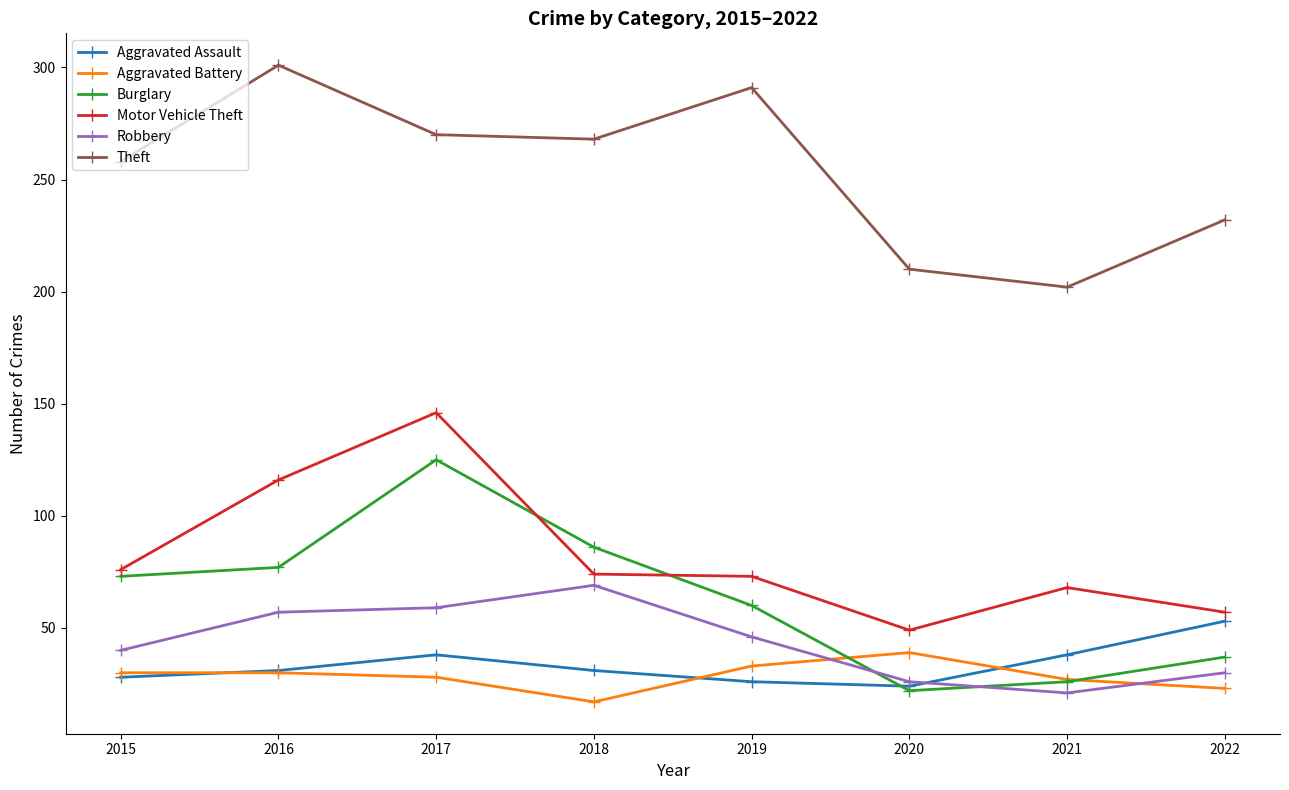

True or false: Aggravated Assault has more than 0 points higher than both neighbors.

True